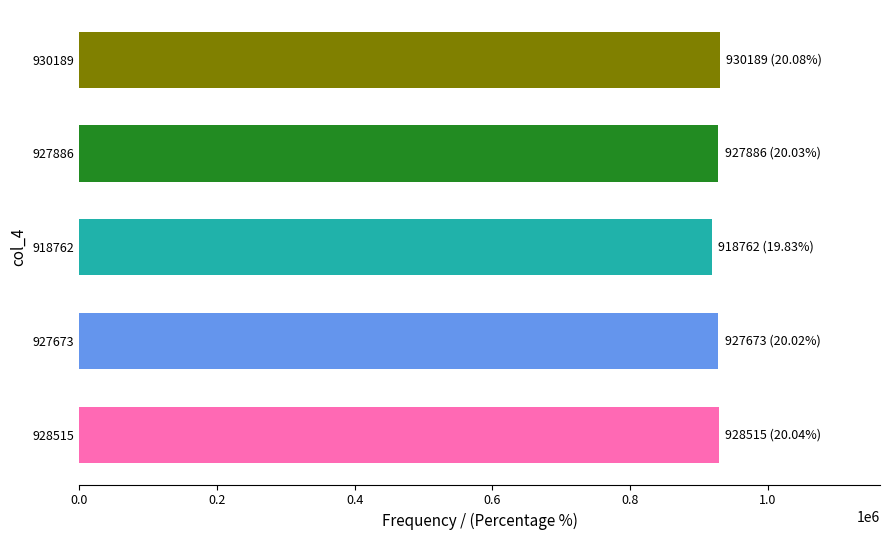

Is it true that the value at 927886 is 927886?

True